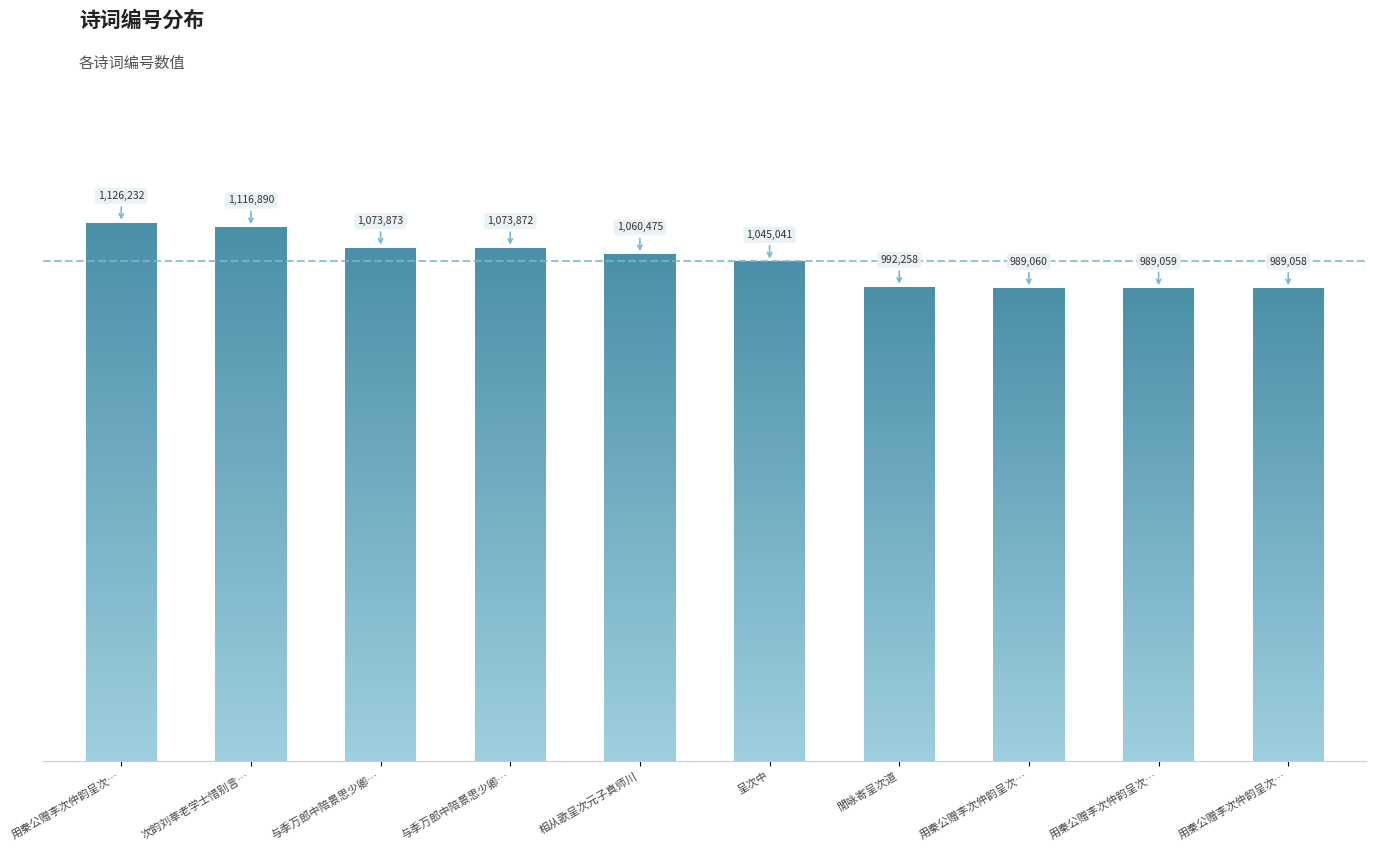

The chart shows a value of 989058 at 用秦公赠李次仲韵呈次…. True or false?

True